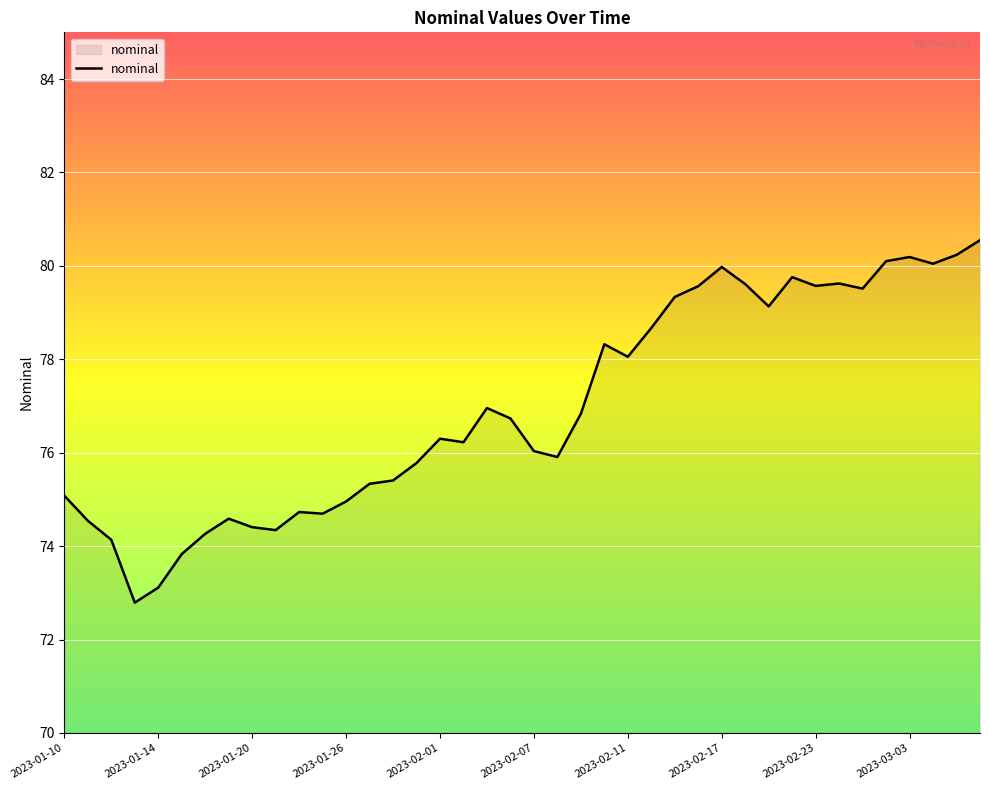

What is the difference between the maximum and minimum values?

7.8